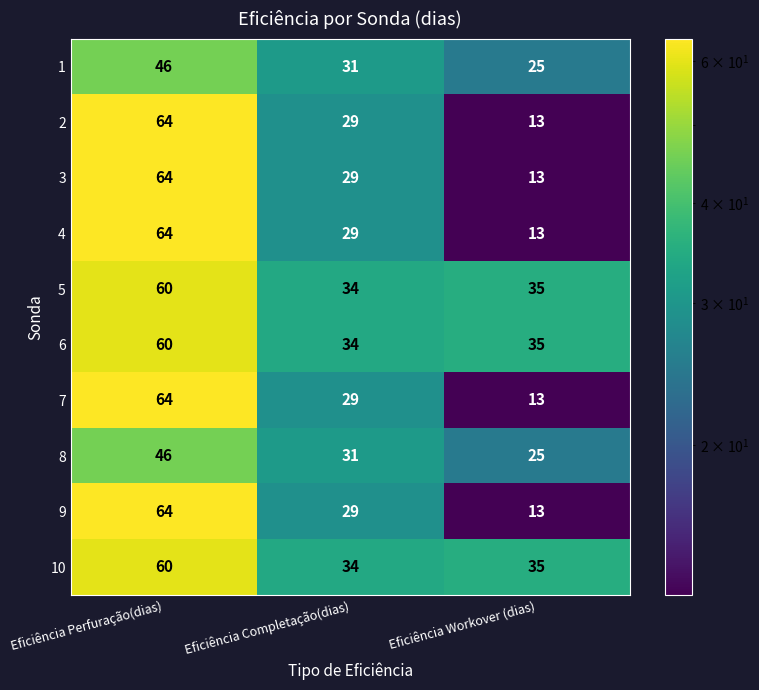

Reading left to right, extract all data points from this chart.

1: Eficiência Perfuração(dias)=46	Eficiência Completação(dias)=31	Eficiência Workover (dias)=25
2: Eficiência Perfuração(dias)=64	Eficiência Completação(dias)=29	Eficiência Workover (dias)=13
3: Eficiência Perfuração(dias)=64	Eficiência Completação(dias)=29	Eficiência Workover (dias)=13
4: Eficiência Perfuração(dias)=64	Eficiência Completação(dias)=29	Eficiência Workover (dias)=13
5: Eficiência Perfuração(dias)=60	Eficiência Completação(dias)=34	Eficiência Workover (dias)=35
6: Eficiência Perfuração(dias)=60	Eficiência Completação(dias)=34	Eficiência Workover (dias)=35
7: Eficiência Perfuração(dias)=64	Eficiência Completação(dias)=29	Eficiência Workover (dias)=13
8: Eficiência Perfuração(dias)=46	Eficiência Completação(dias)=31	Eficiência Workover (dias)=25
9: Eficiência Perfuração(dias)=64	Eficiência Completação(dias)=29	Eficiência Workover (dias)=13
10: Eficiência Perfuração(dias)=60	Eficiência Completação(dias)=34	Eficiência Workover (dias)=35